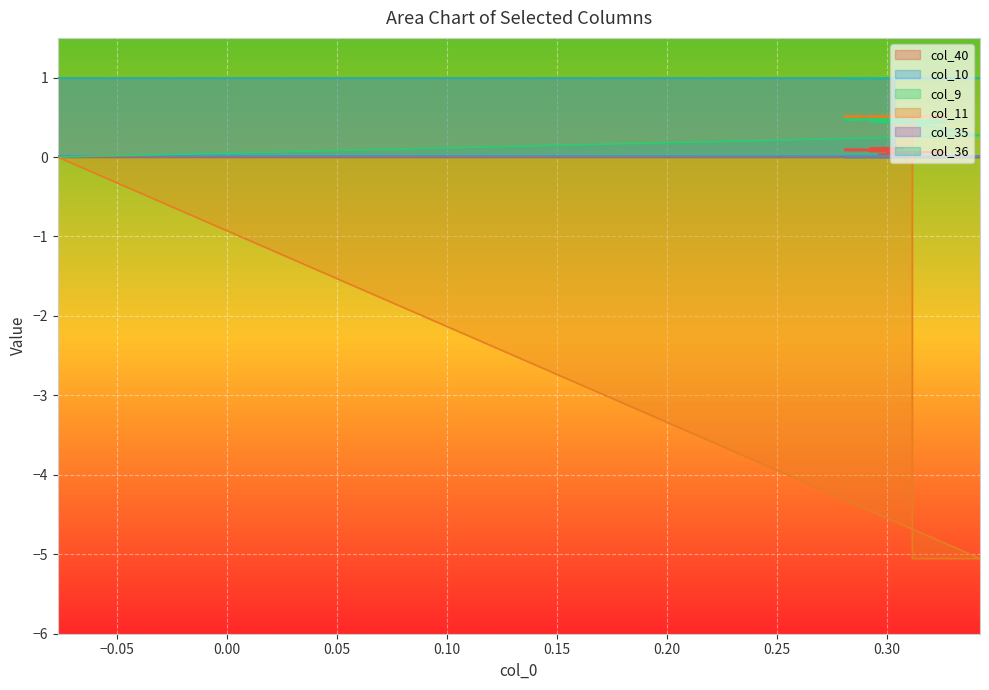

What is the difference between the maximum and minimum values in the col_11 series?

5.6